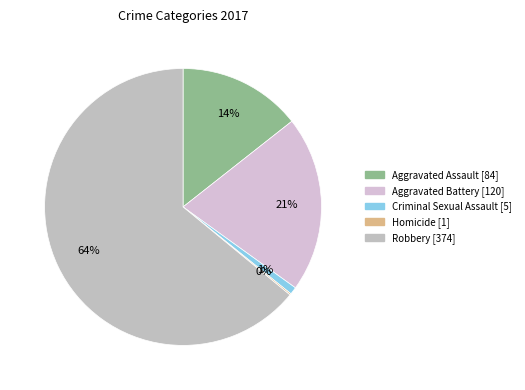

To the nearest percent, what is the difference between the Aggravated Assault and Aggravated Battery slice percentages?

6%